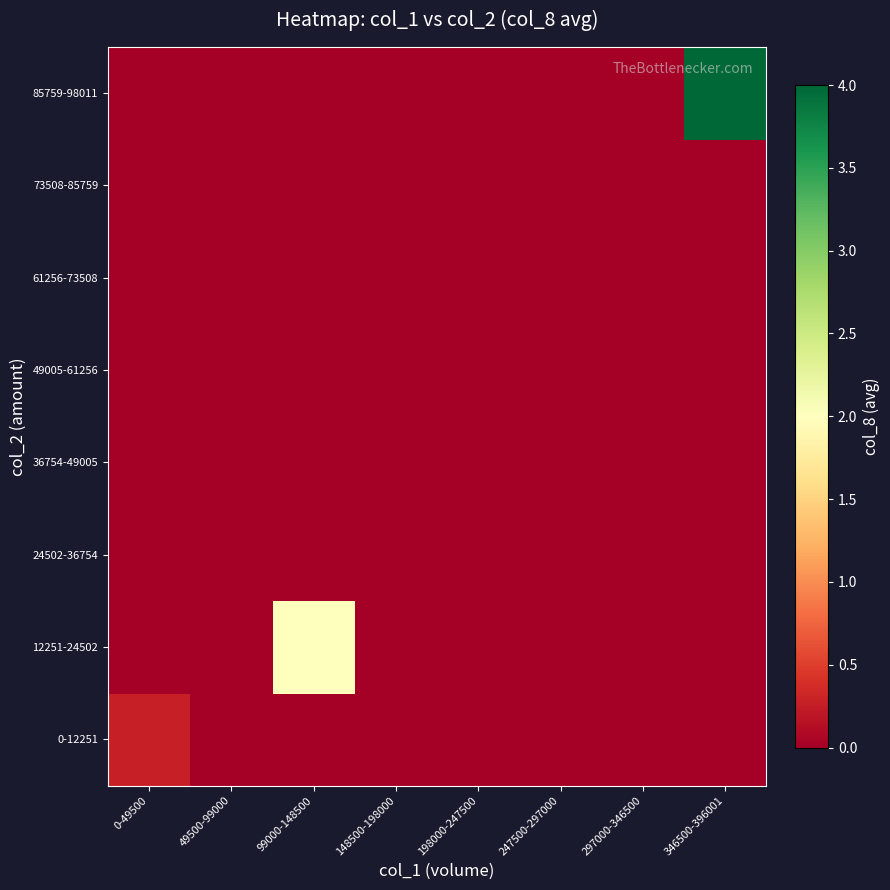

Which has a higher value, 148500-198000 or 0-49500?

0-49500